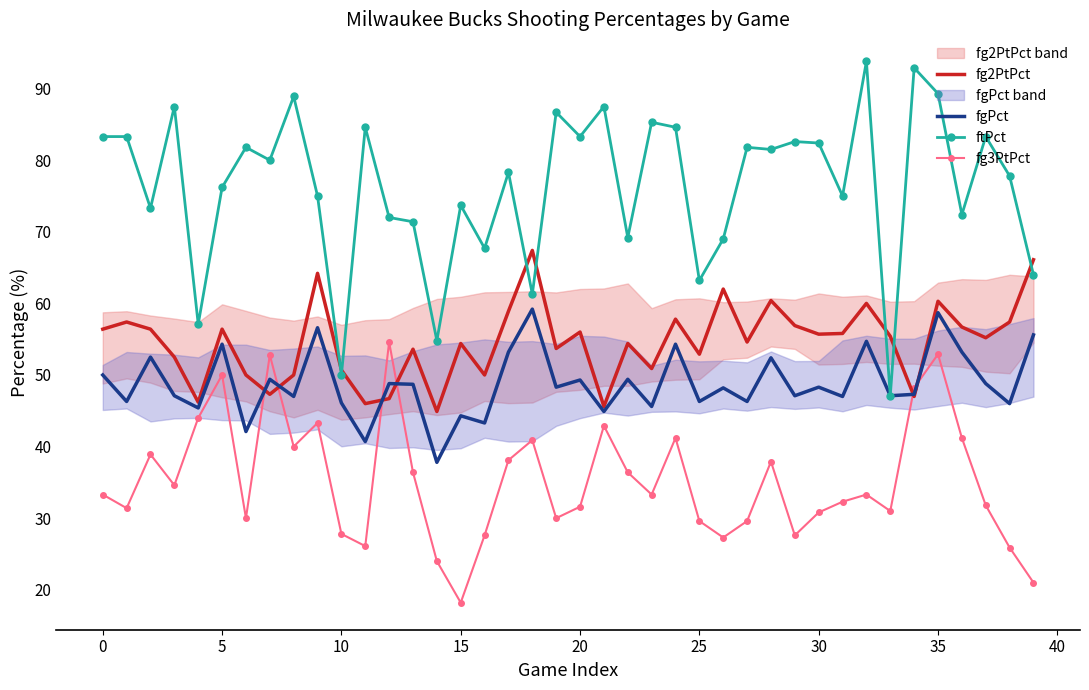

What is the value of the fgPct point at the 15th from the left?

37.8